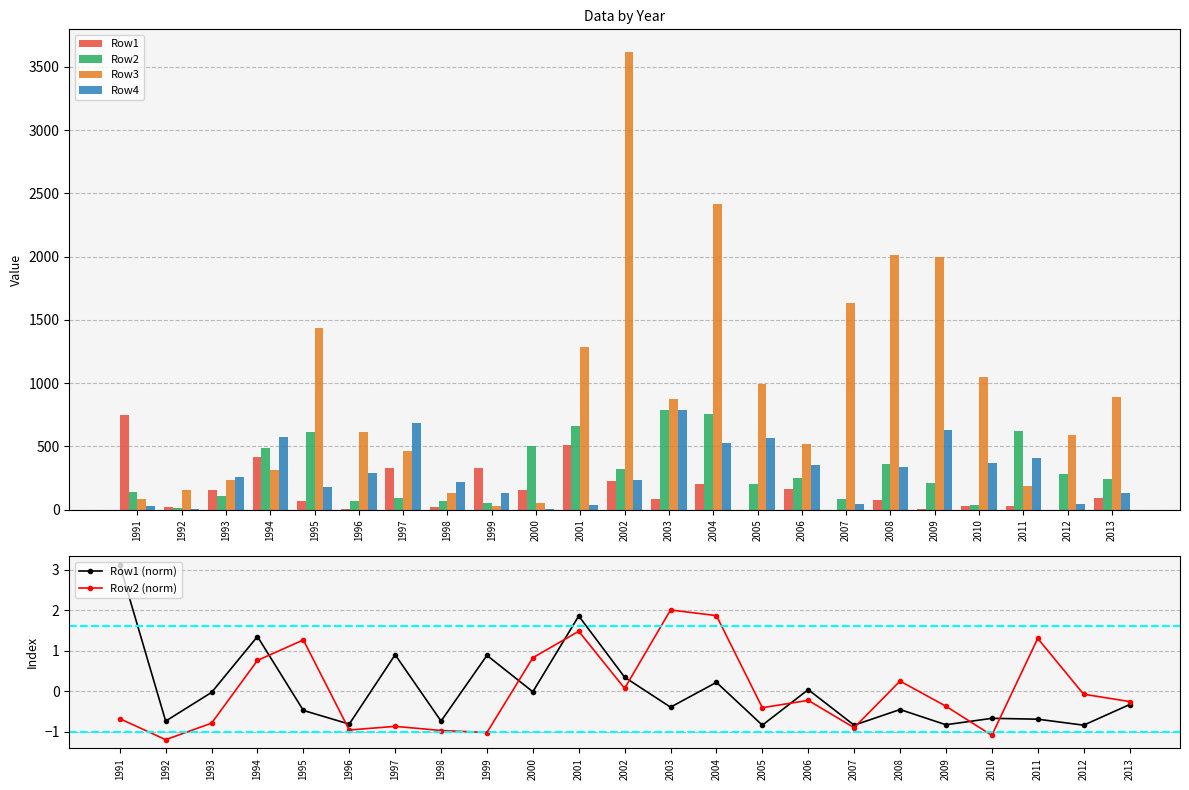

At how many categories does at least one series exceed 365?

19